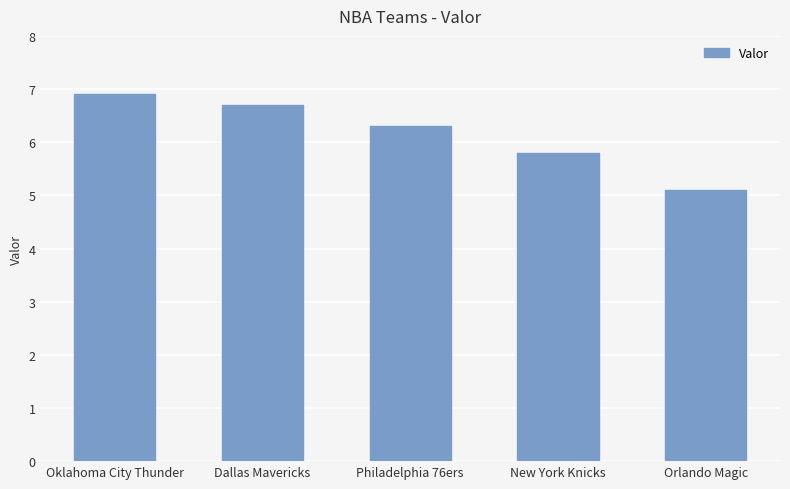

Count the number of data series in this chart.

1